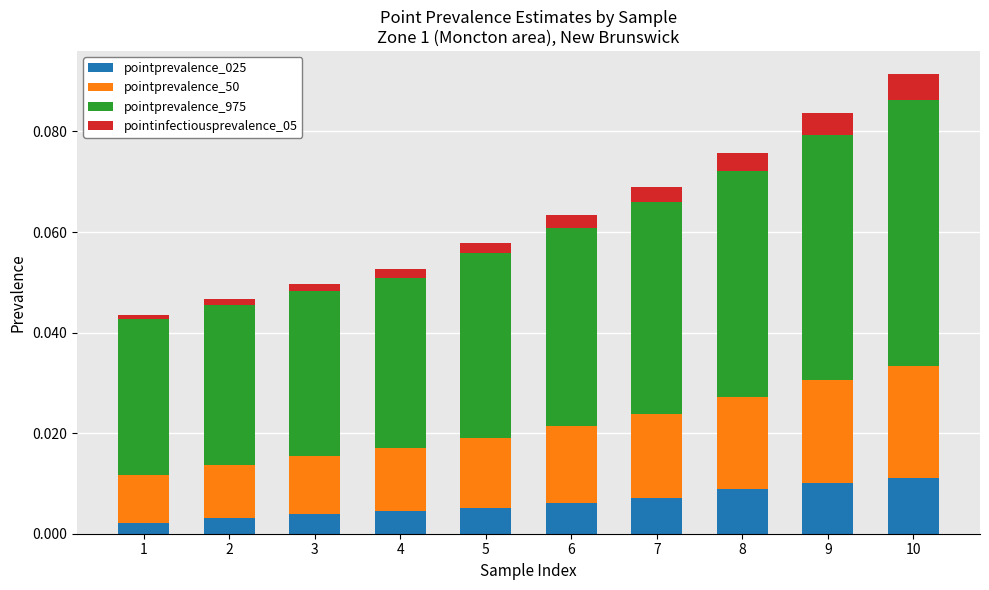

At which category is the sum across all series the highest?

10